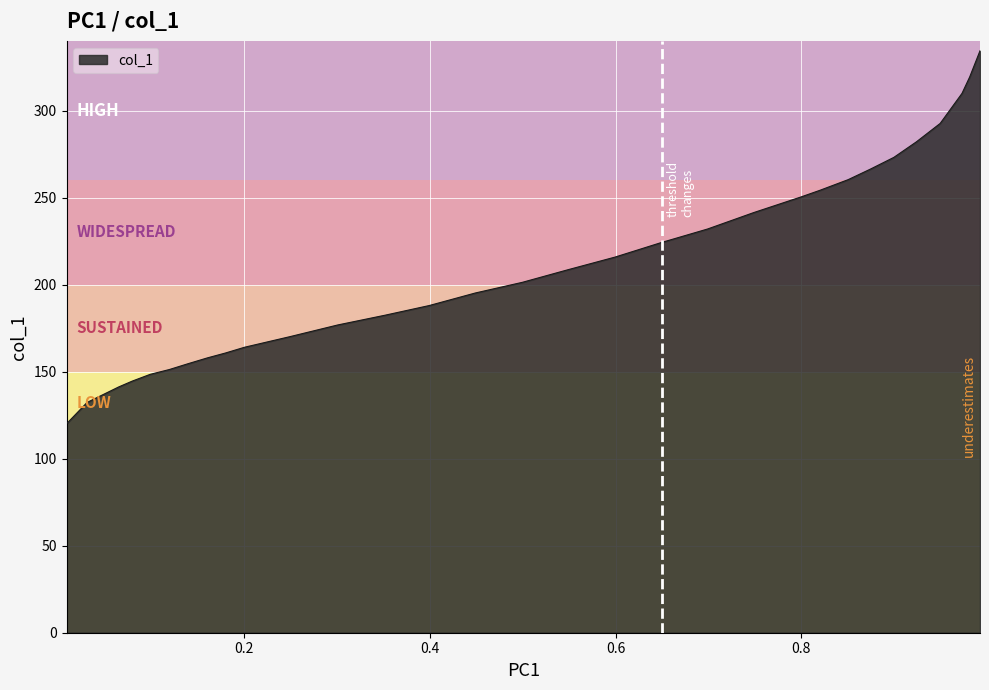

What is the maximum value shown in the chart?

334.3